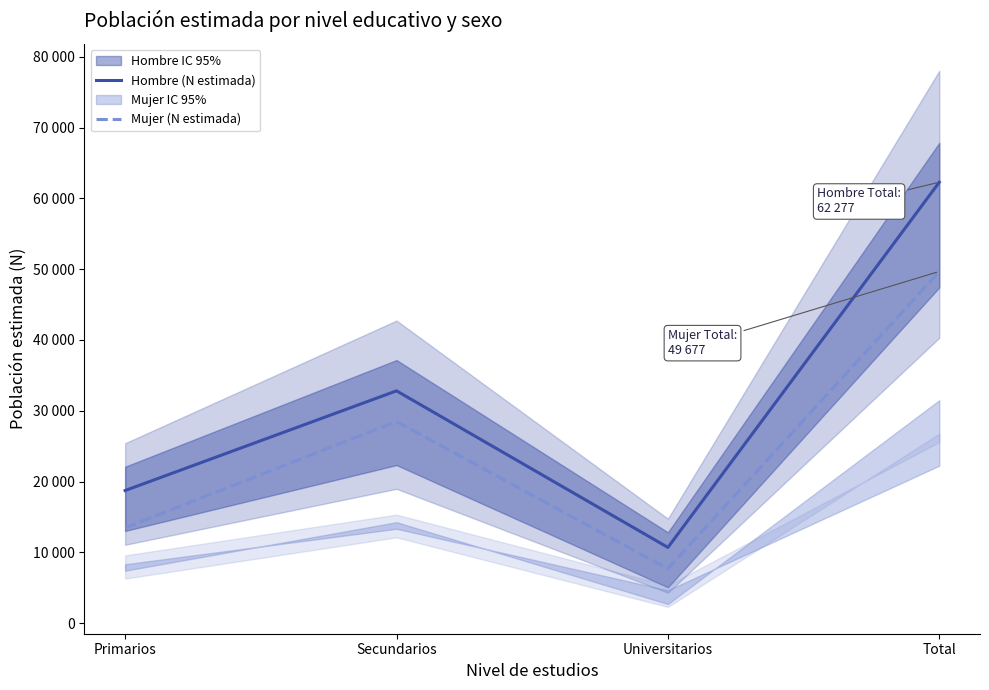

At which label is Mujer (N estimada) closest to 28683?

Secundarios